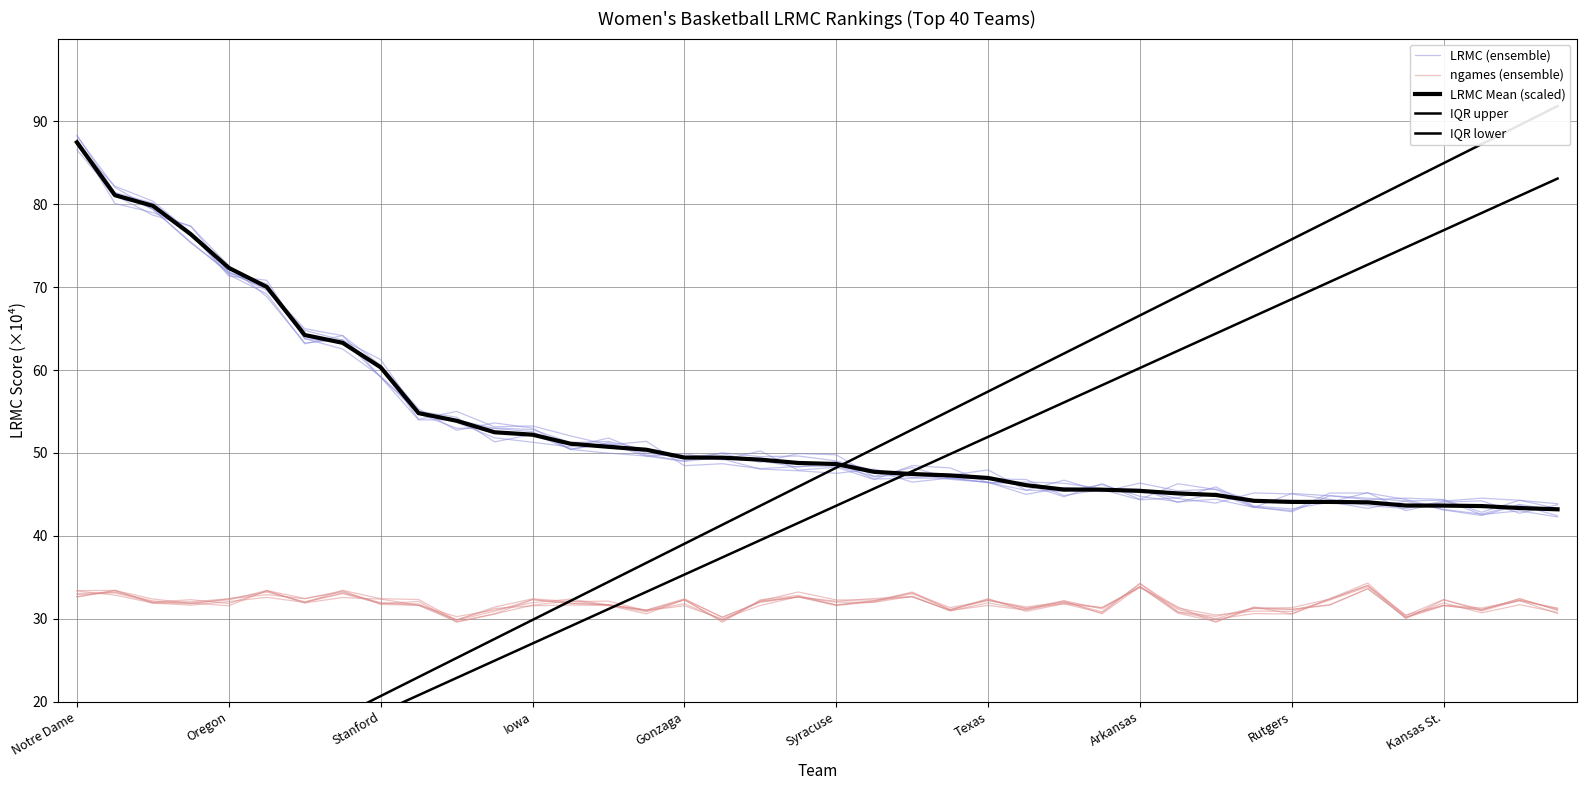

What is the difference between the maximum and minimum values in the LRMC Mean (scaled) series?

44.3